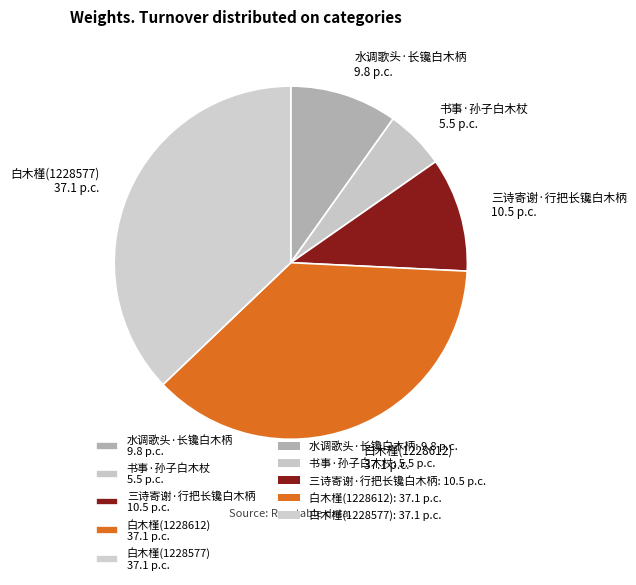

The 白木槿(1228577) slice represents 37% of the pie. True or false?

True